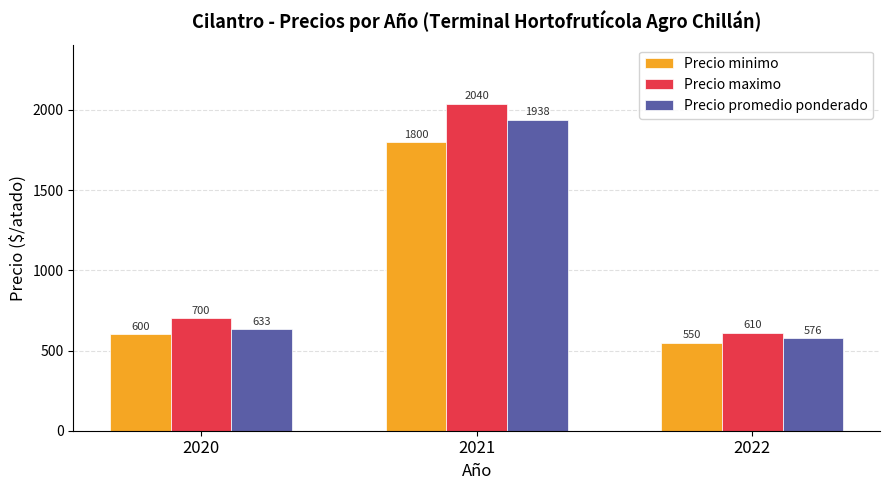

How many data points in Precio maximo are less than 700?

1